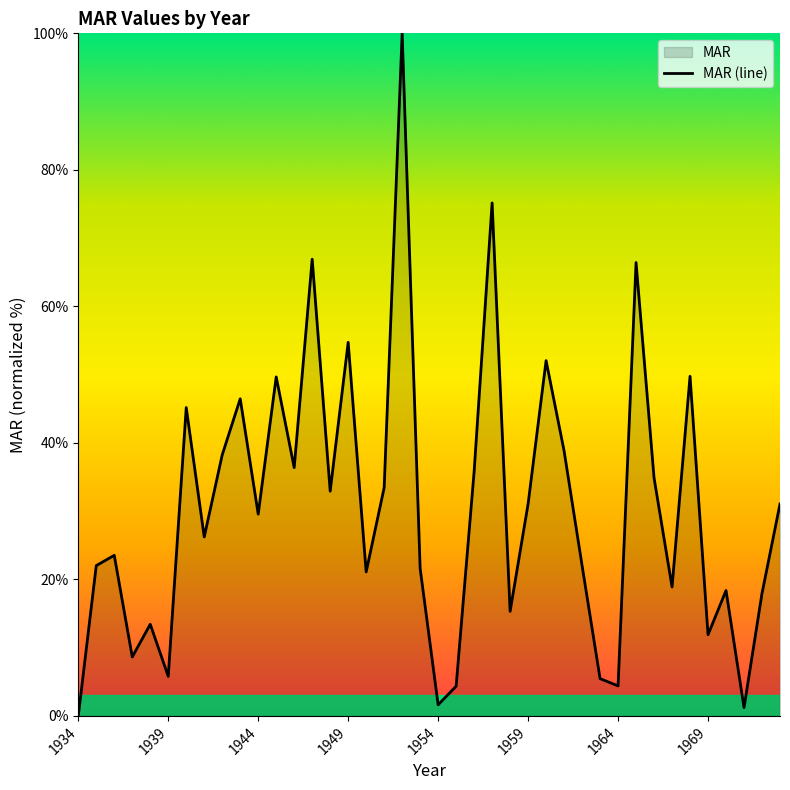

True or false: there are more than 1 points higher than both neighbors.

True